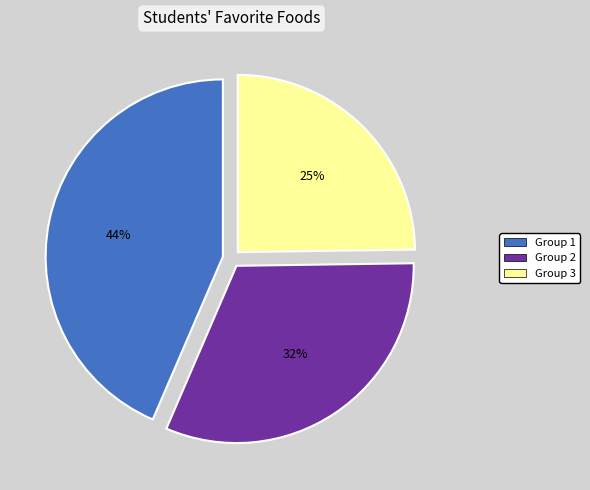

To the nearest percent, what is the average slice percentage?

33%